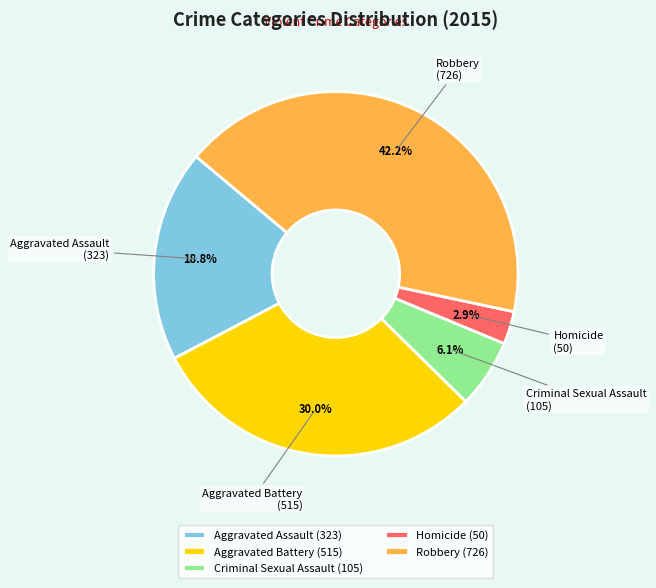

Which slice is the smallest?

Homicide